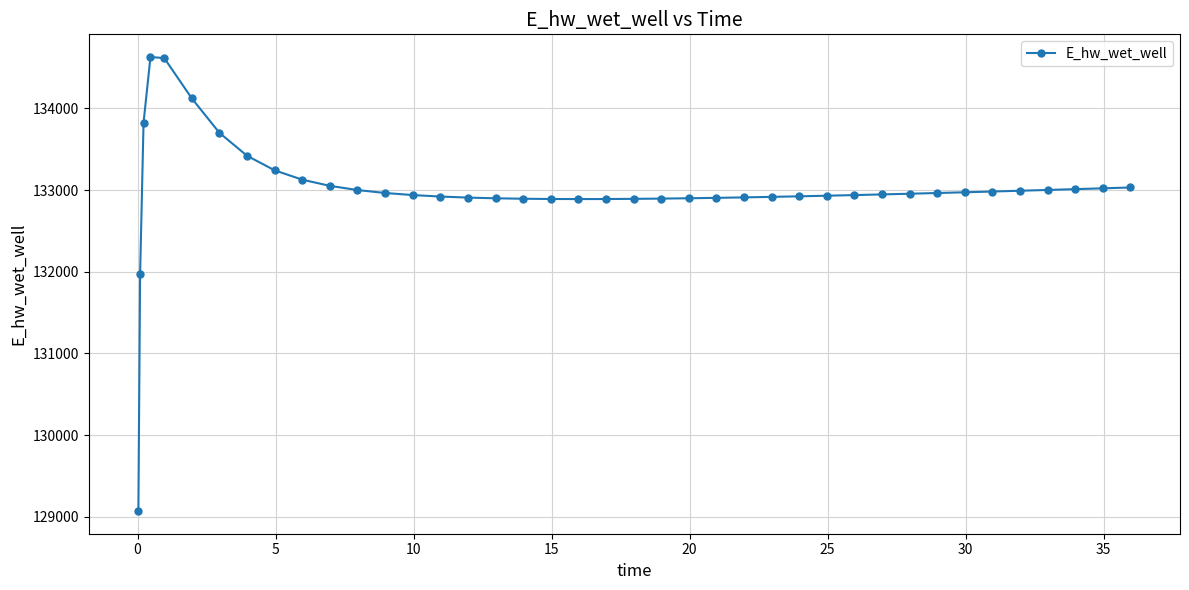

What is the difference between the maximum and minimum values?

5557.7